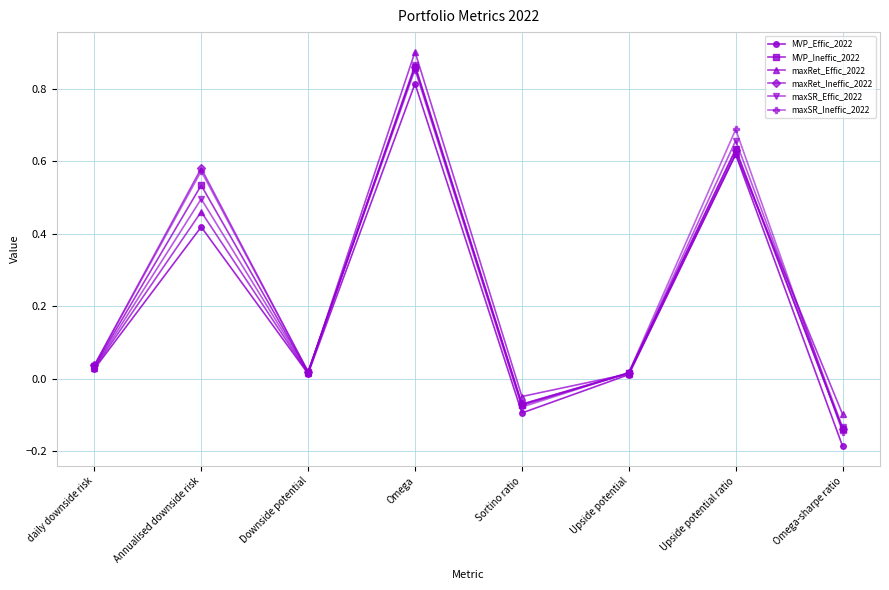

In maxSR_Effic_2022, how many points are higher than both neighbors (excluding endpoints)?

3